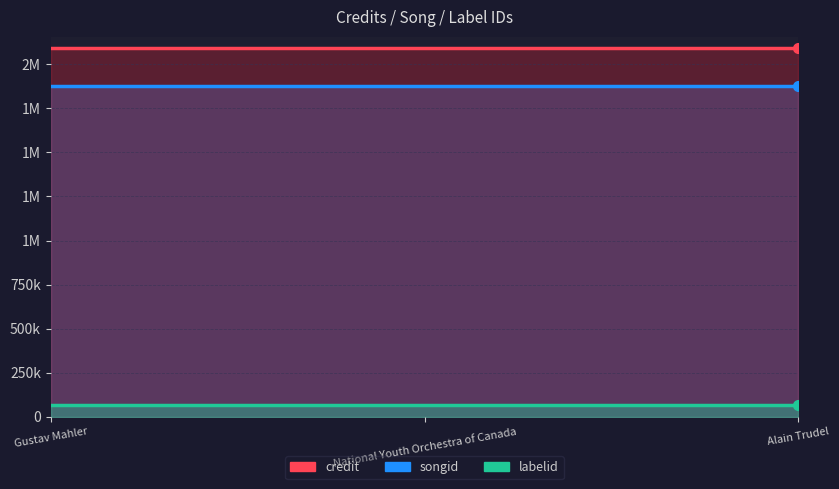

Reading left to right, what are all the values shown in this chart?

credit: 2094122	2094122	2094122
songid: 1874337	1874337	1874337
labelid: 67970	67970	67970